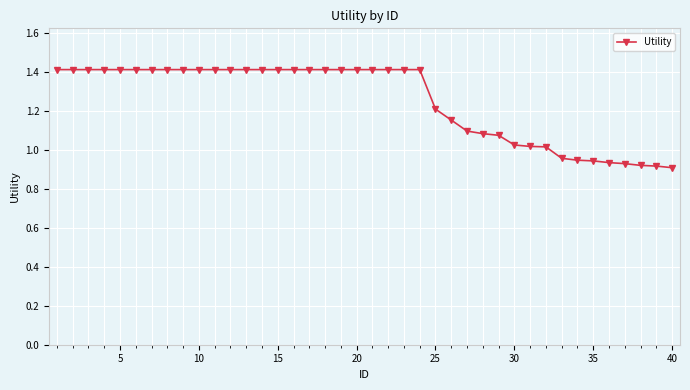

What is the average value?

1.3